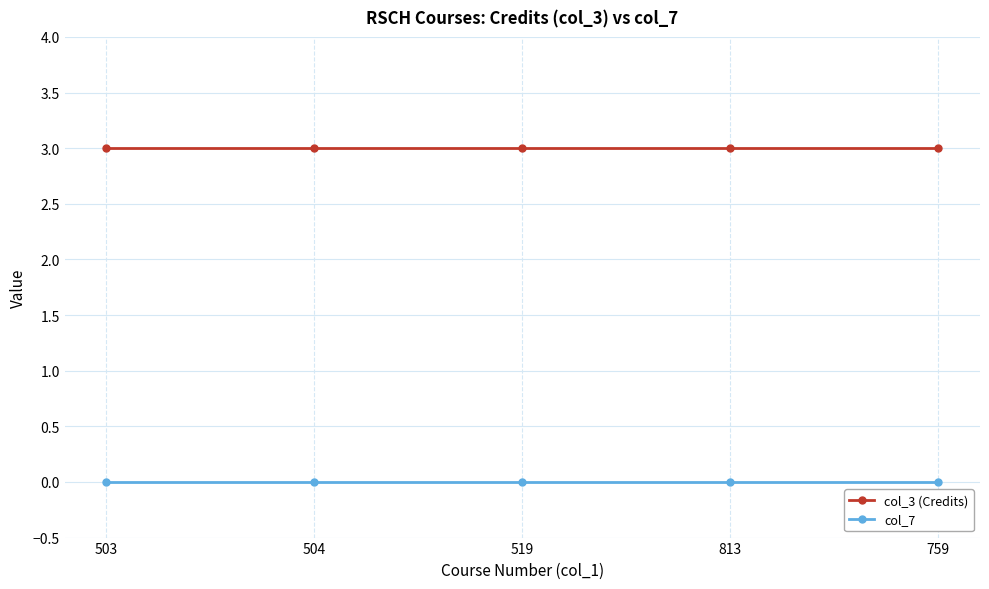

List the series in order of their overall mean, lowest first.

col_7, col_3 (Credits)